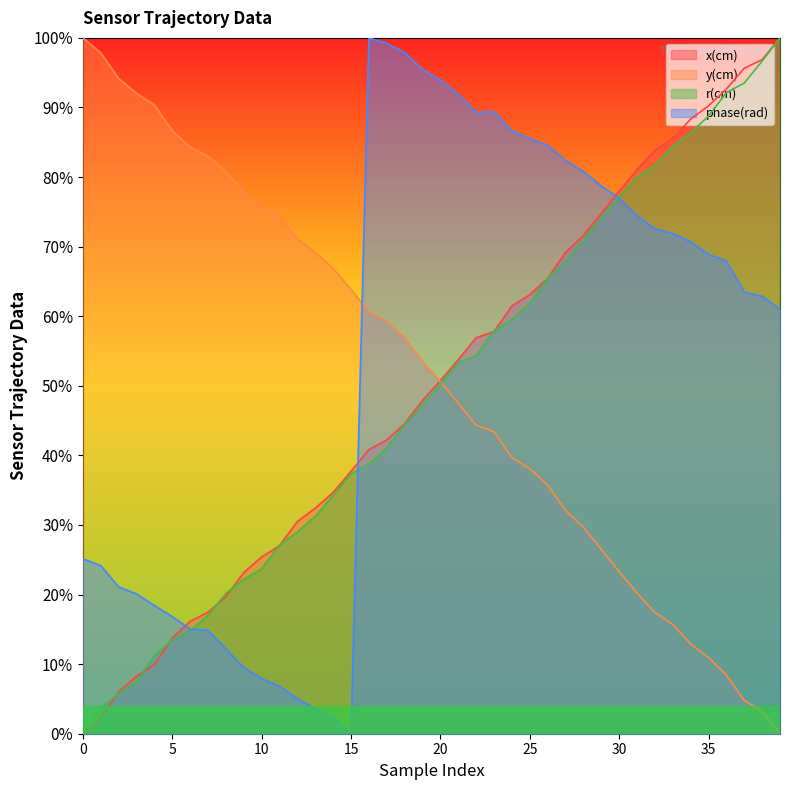

Which series changed the most between 26 and 35?

y(cm)